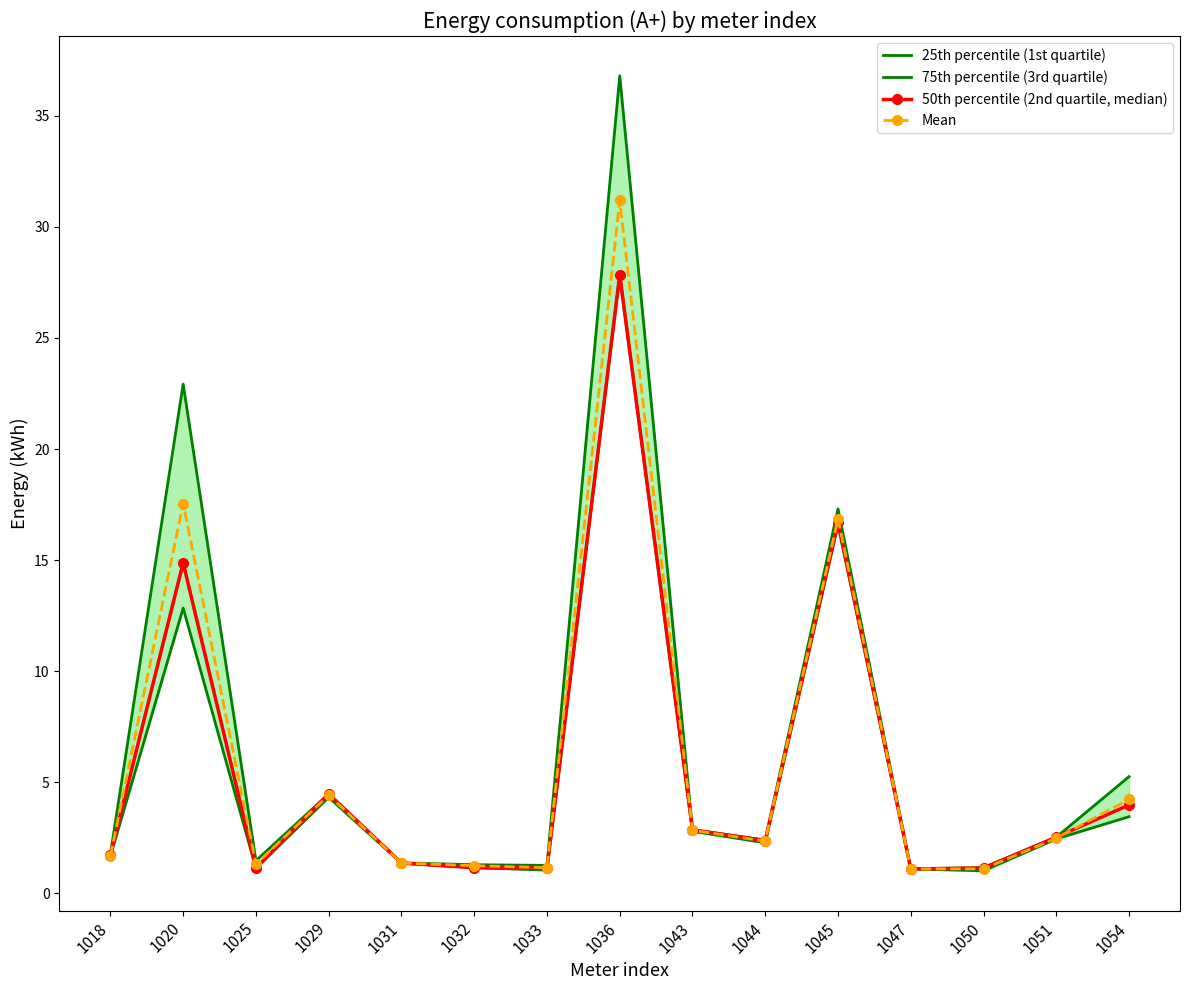

Rank the series by their maximum value, from highest to lowest.

75th percentile (3rd quartile), Mean, 25th percentile (1st quartile), 50th percentile (2nd quartile, median)